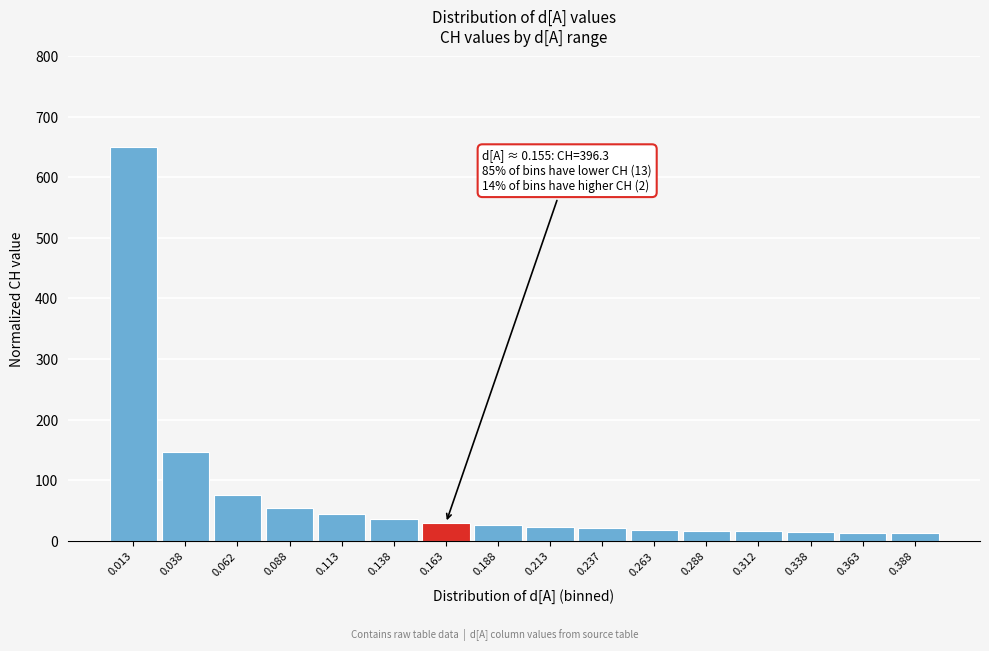

What is the maximum value shown in the chart?

650.0